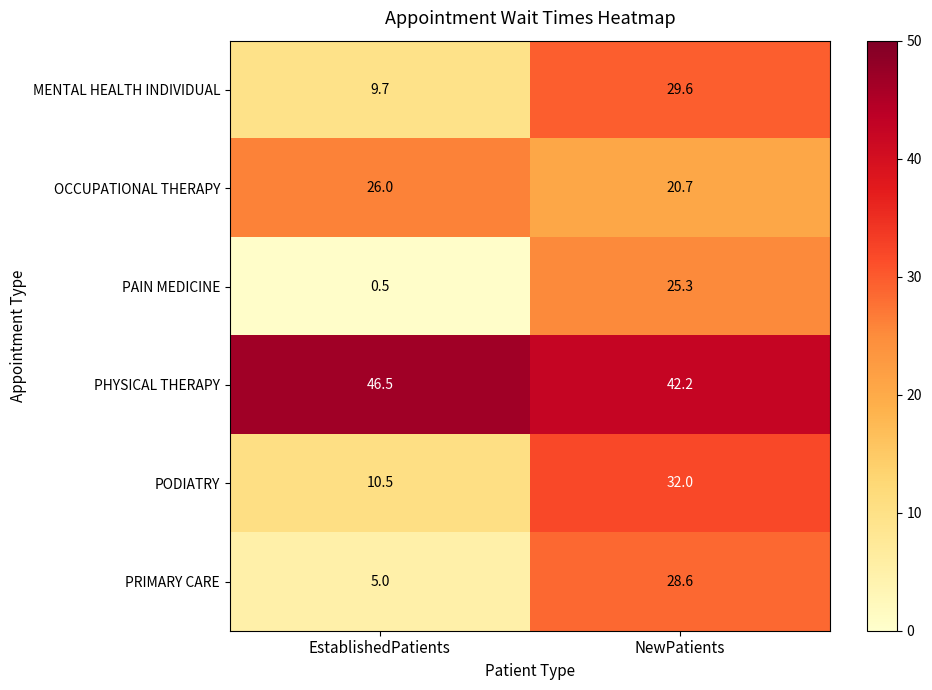

What is the difference between the OCCUPATIONAL THERAPY values at EstablishedPatients and NewPatients?

5.3